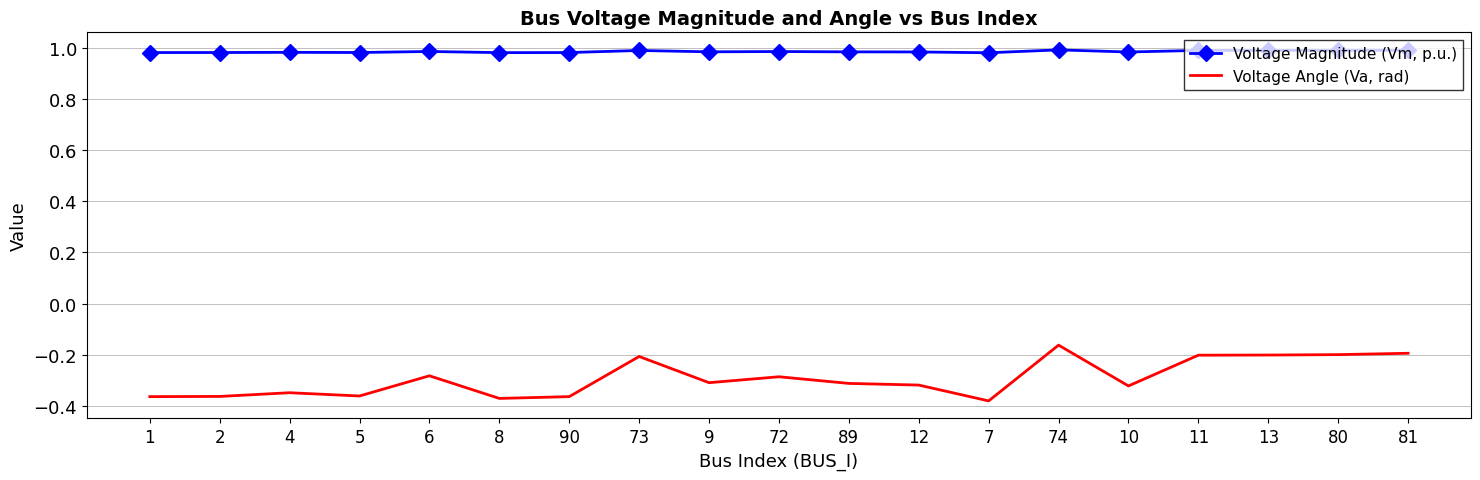

True or false: Voltage Angle (Va, rad) has a value of -0.3 at 72.

True